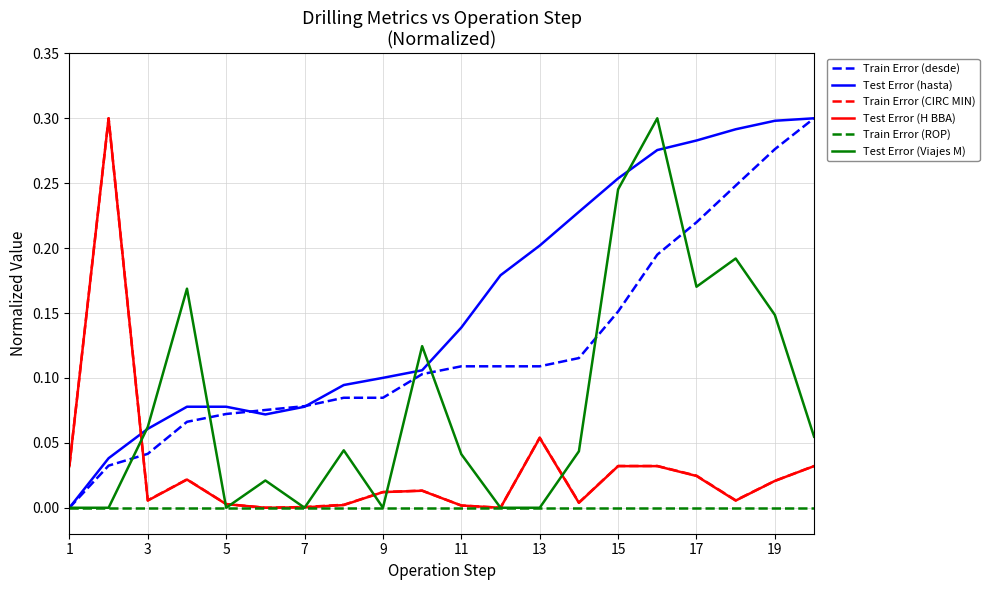

After their last crossing, which series has the higher values: Train Error (desde) or Test Error (H BBA)?

Train Error (desde)